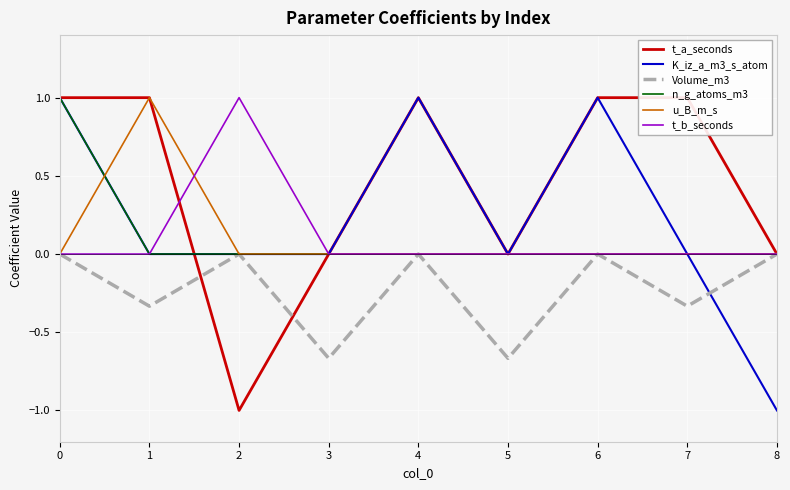

True or false: n_g_atoms_m3 and K_iz_a_m3_s_atom cross at least once.

False